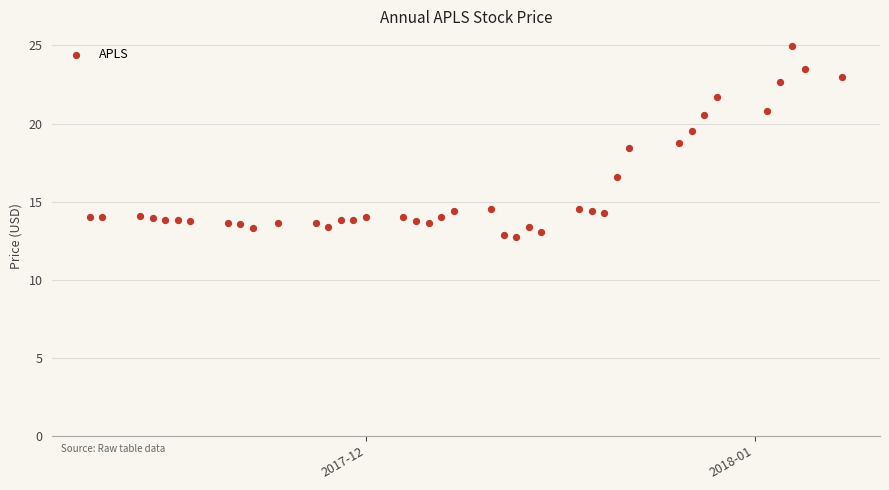

What is the range of Y values (max minus min)?

12.2